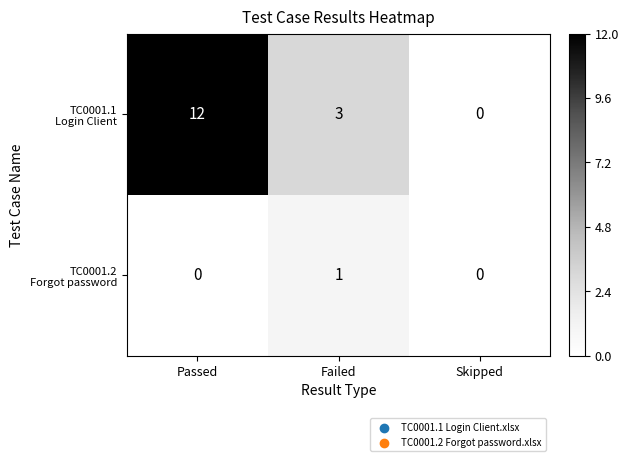

At which category is the sum across all series the highest?

Passed